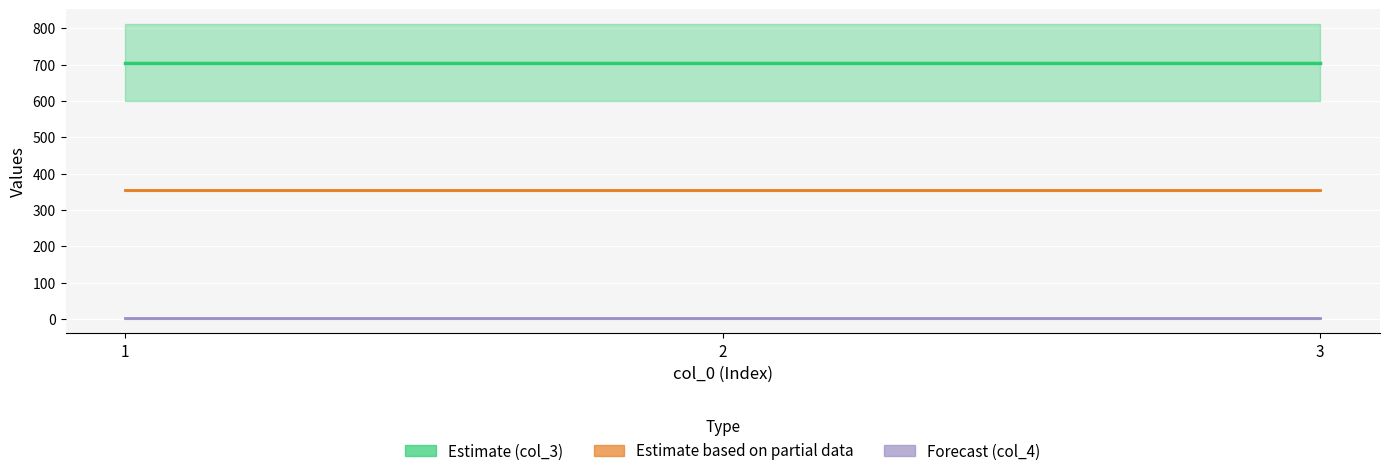

What is the difference between the highest and lowest values at 2?

703.2